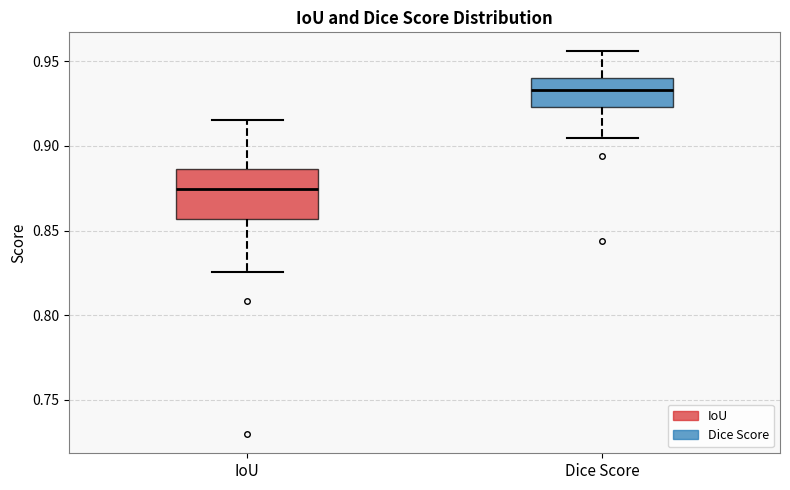

Reading left to right, read every box against the y-axis: the position of its median line, the range the box covers, and the ends of its whiskers. The values are not printed on the chart, so give them approximately, as read against the axis.

IoU: median 0.875, box 0.855 to 0.885, whiskers 0.825 to 0.915
Dice Score: median 0.935, box 0.925 to 0.940, whiskers 0.905 to 0.955